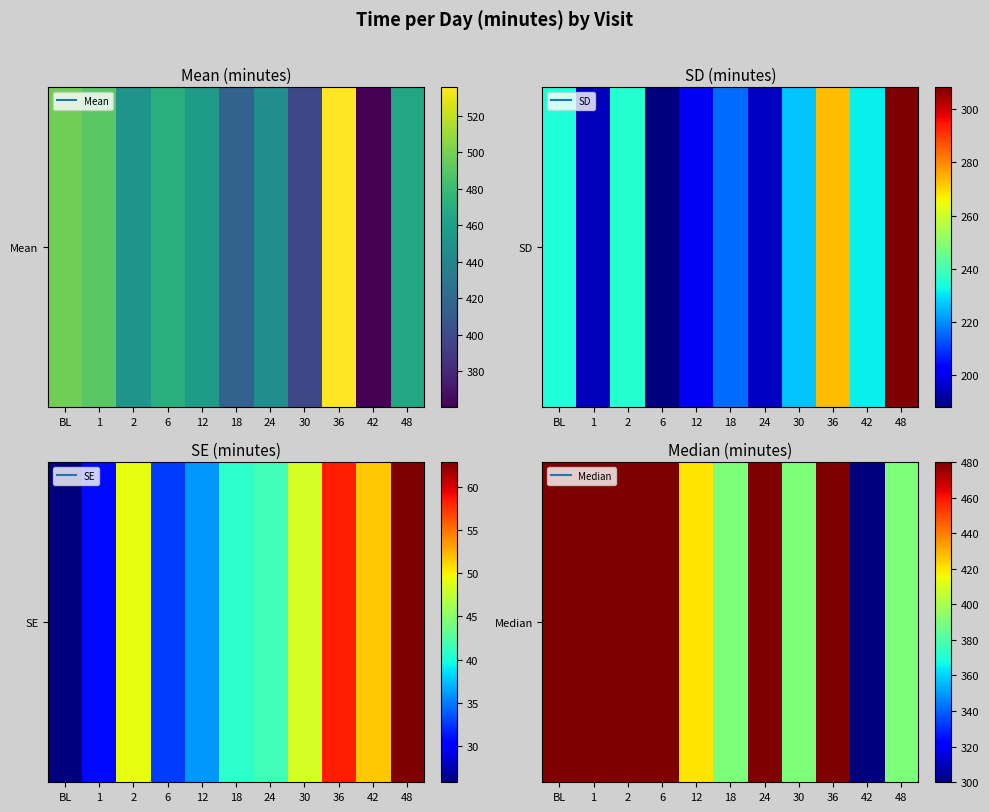

How many categories are shown in the chart?

11